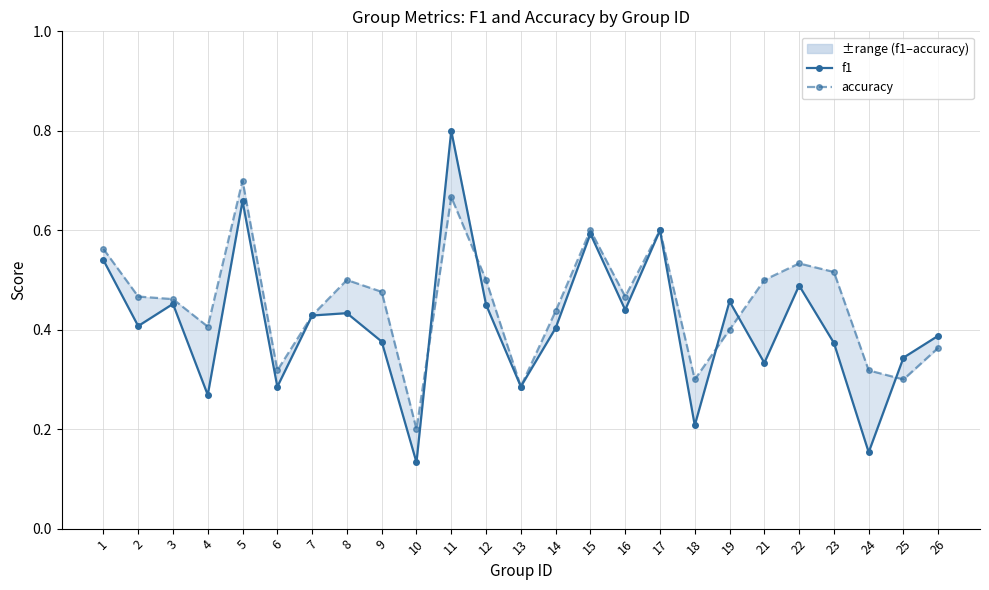

What is the sum of the f1 values at 18 and 16?

0.6